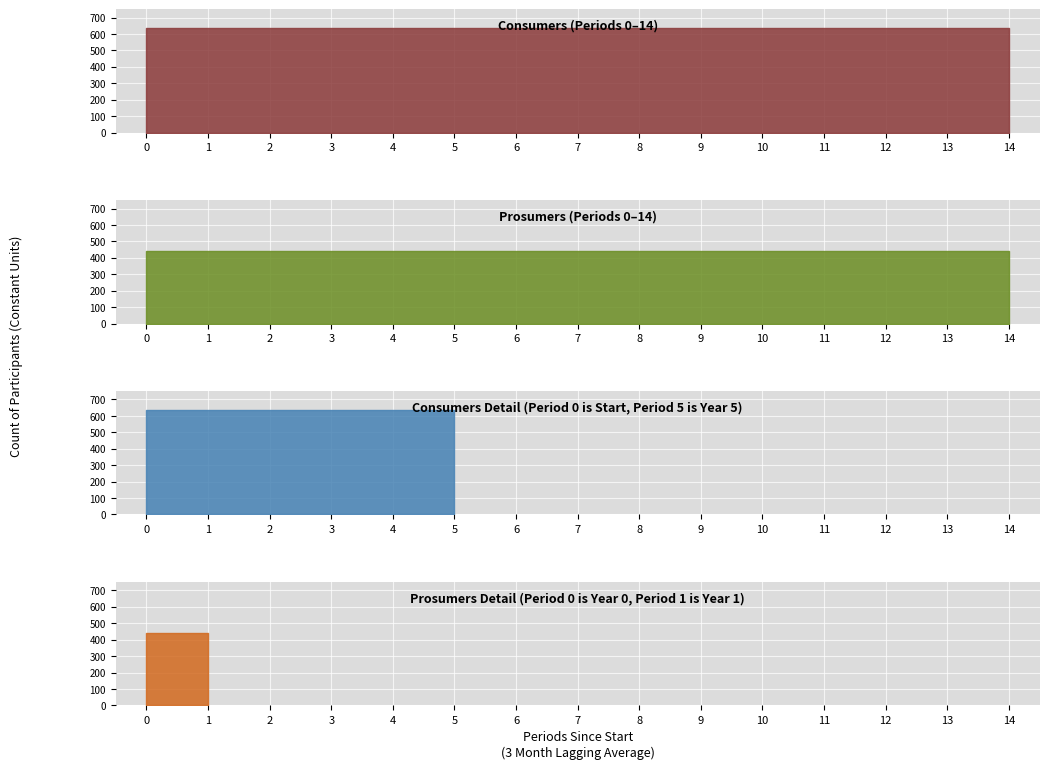

What is the value of the Consumers point at the 13th from the left?

635